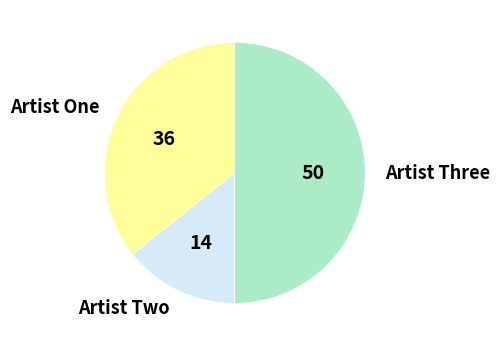

Combined, do Artist Three and Artist Two account for over 50%?

Yes